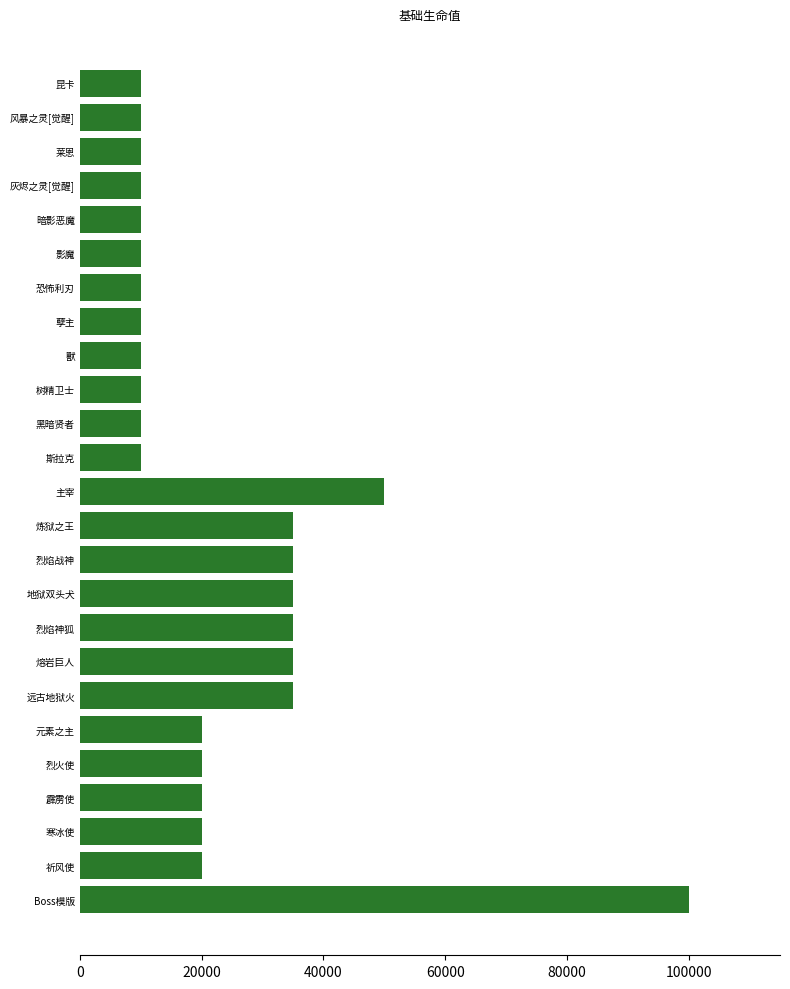

What is the average value?

23200